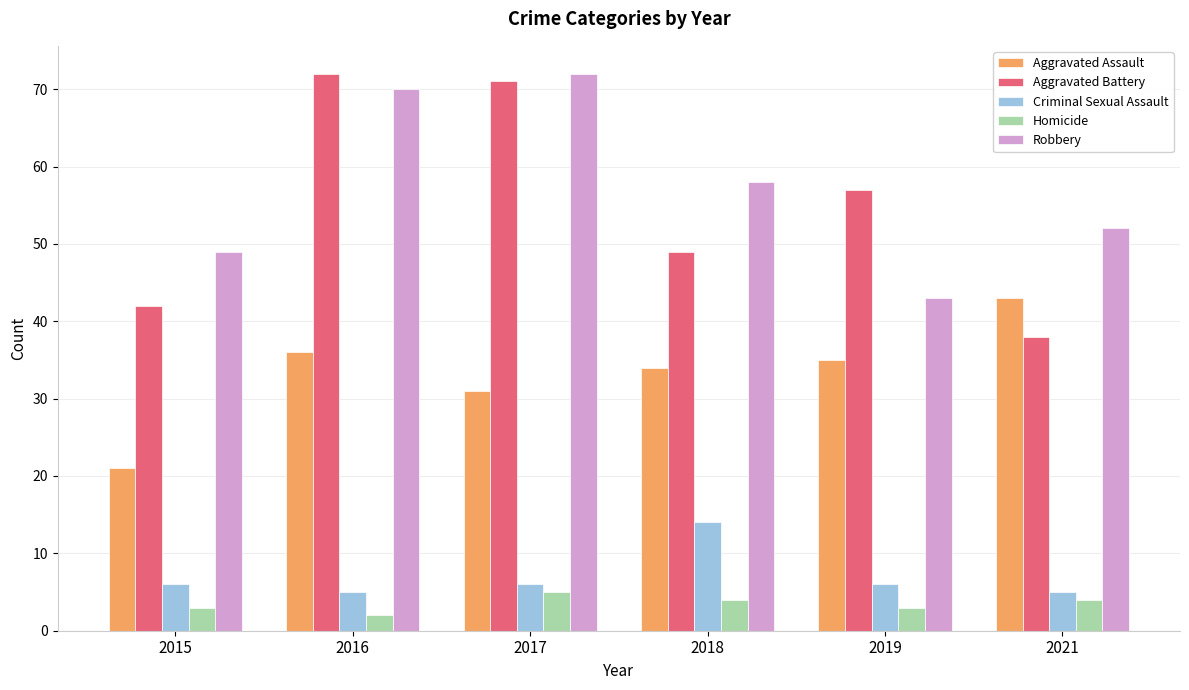

Which series changed the most between 2015 and 2016?

Aggravated Battery